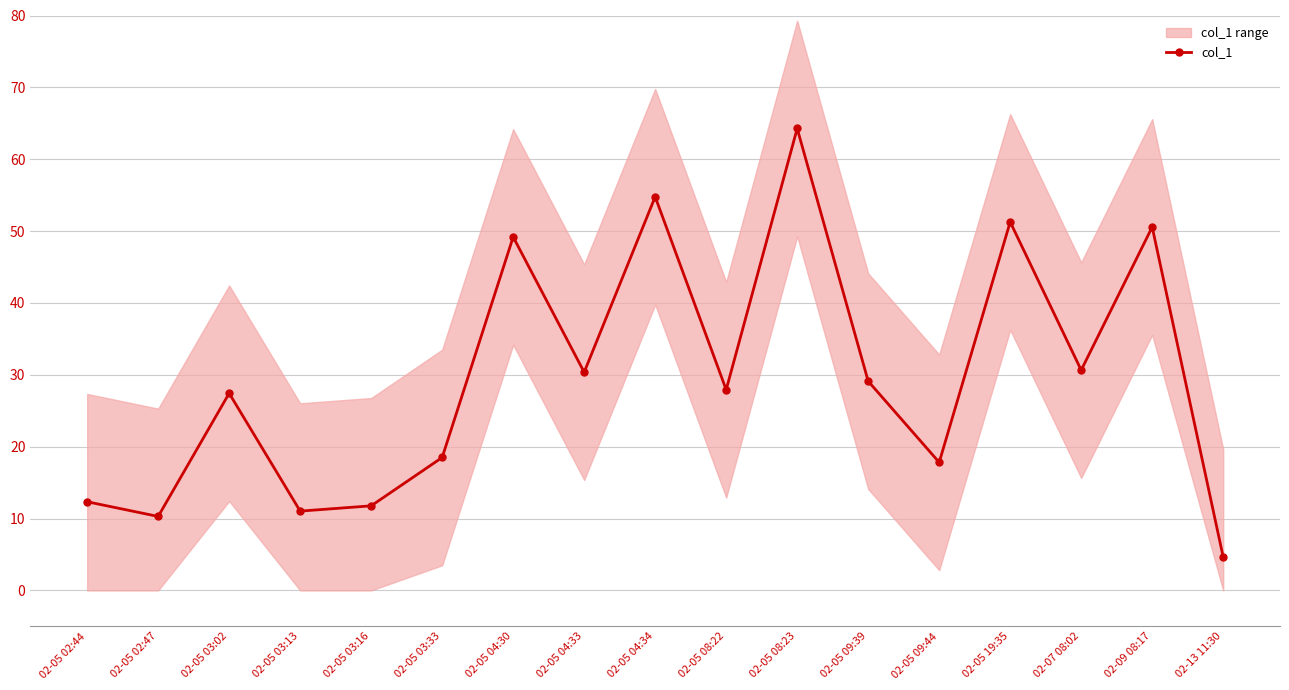

Rank the categories by value from lowest to highest.

02-13 11:30, 02-05 02:47, 02-05 03:13, 02-05 03:16, 02-05 02:44, 02-05 09:44, 02-05 03:33, 02-05 03:02, 02-05 08:22, 02-05 09:39, 02-05 04:33, 02-07 08:02, 02-05 04:30, 02-09 08:17, 02-05 19:35, 02-05 04:34, 02-05 08:23